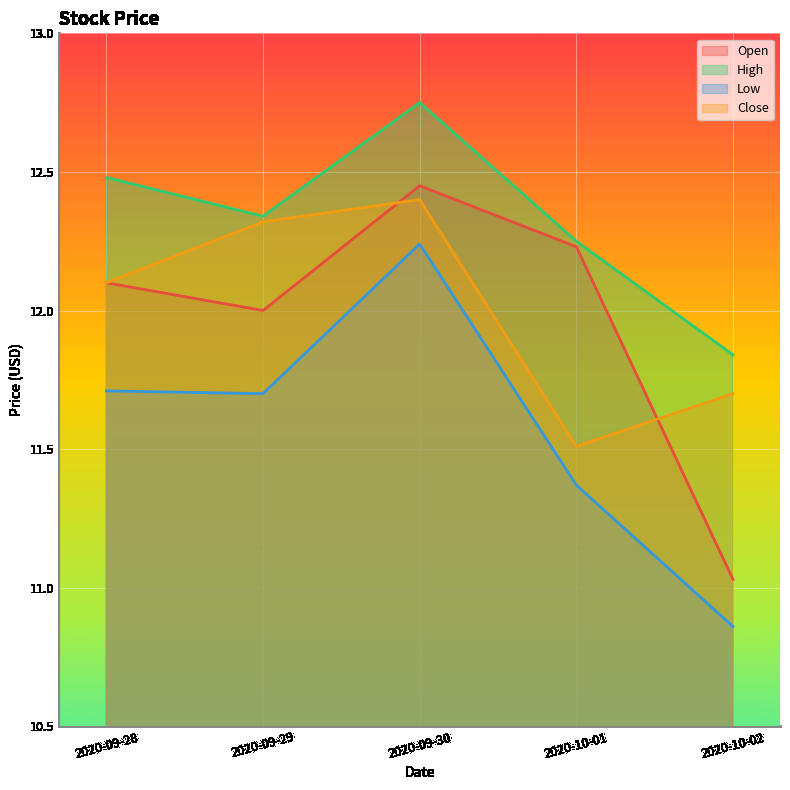

Where is Open nearest to the value 11?

2020-10-02